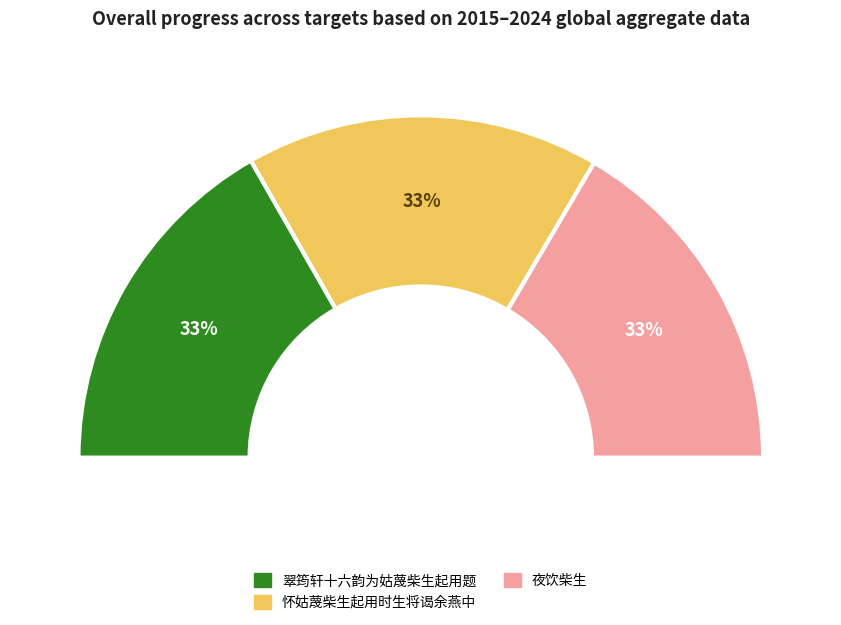

Is there any slice that represents more than half of the pie?

No